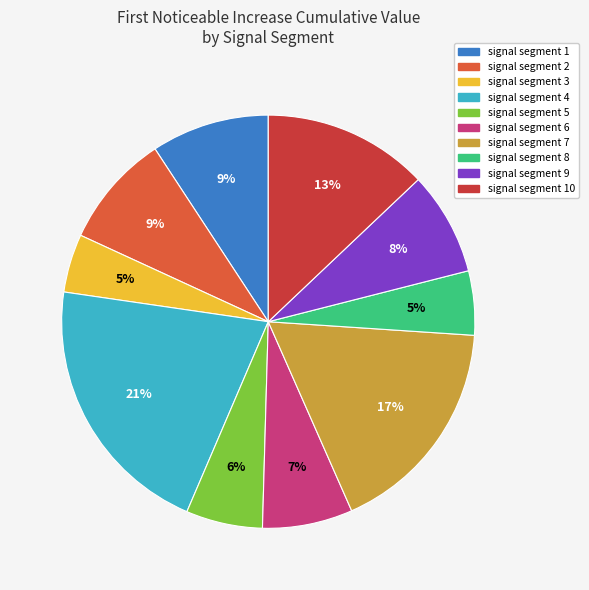

To the nearest percent, what is the difference between the largest and smallest slice percentages?

16%